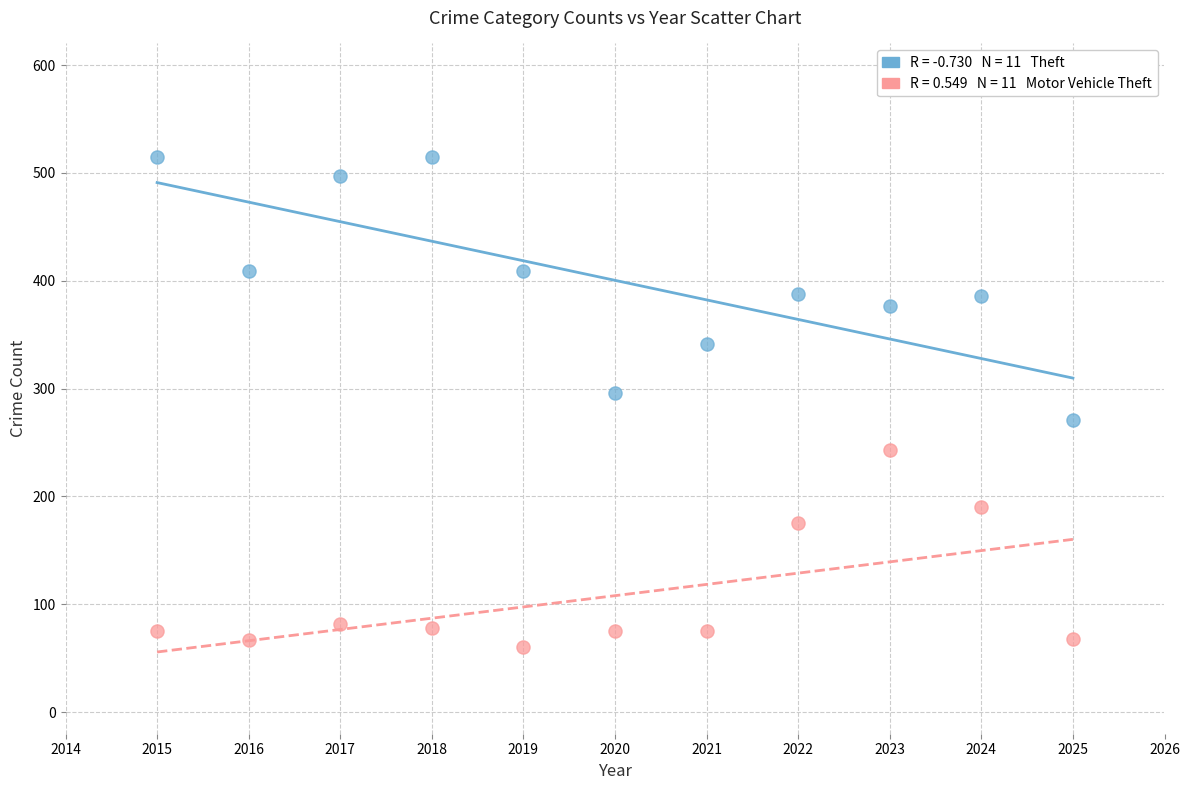

Across all data points, what is the range of Y values (max minus min)?

455